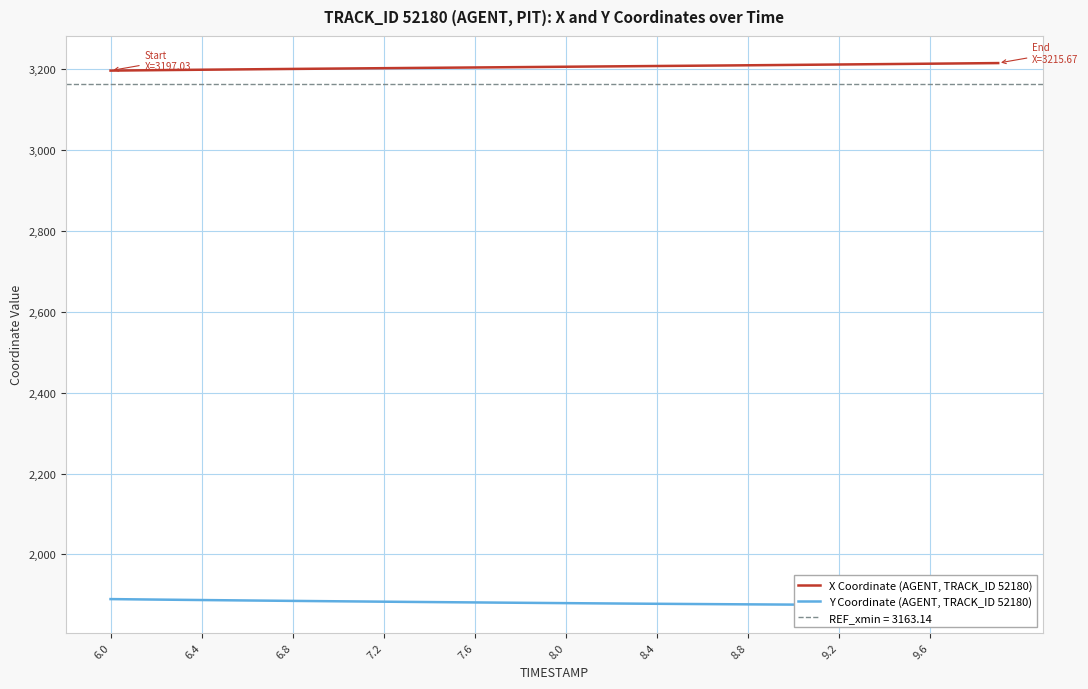

True or false: Y Coordinate (AGENT, TRACK_ID 52180) and X Coordinate (AGENT, TRACK_ID 52180) intersect in this chart.

False